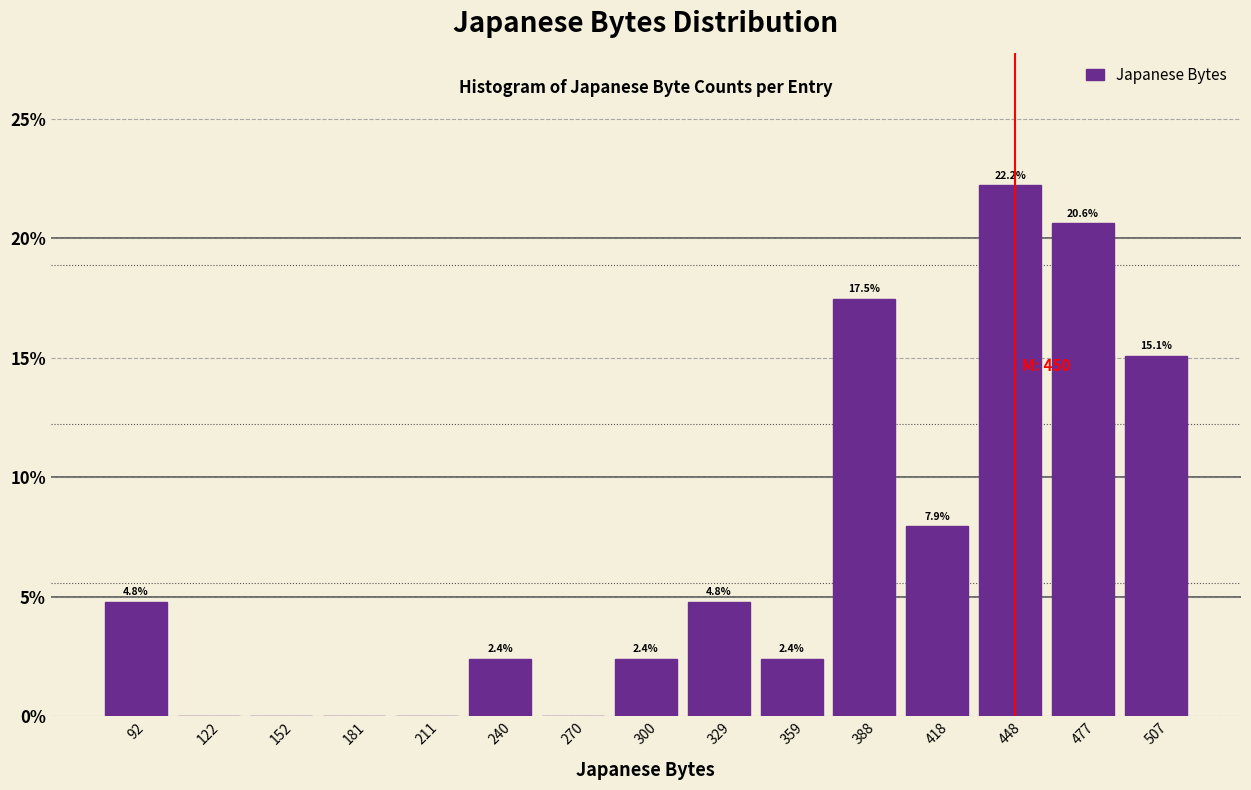

Which range on the x-axis has the tallest bar?

435 to 465